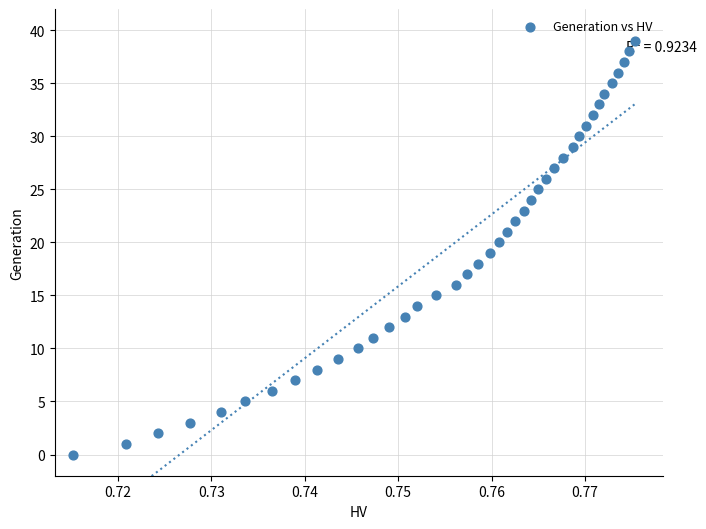

What is the range of Y values (max minus min)?

39